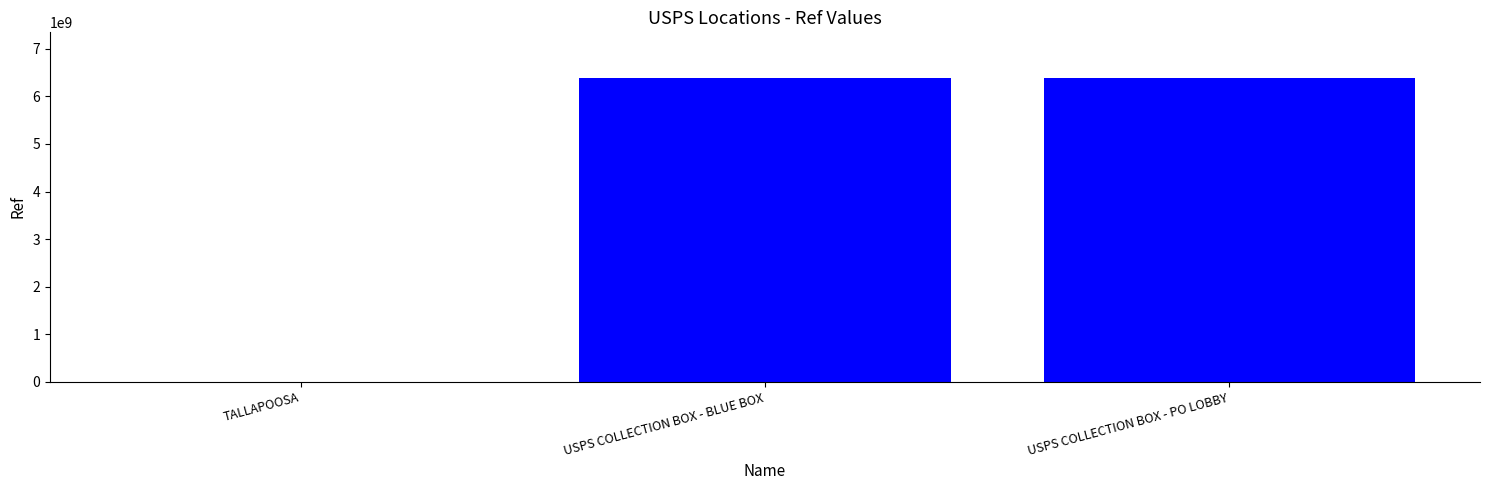

The chart shows a value of 9969688784 at USPS COLLECTION BOX - BLUE BOX. True or false?

False